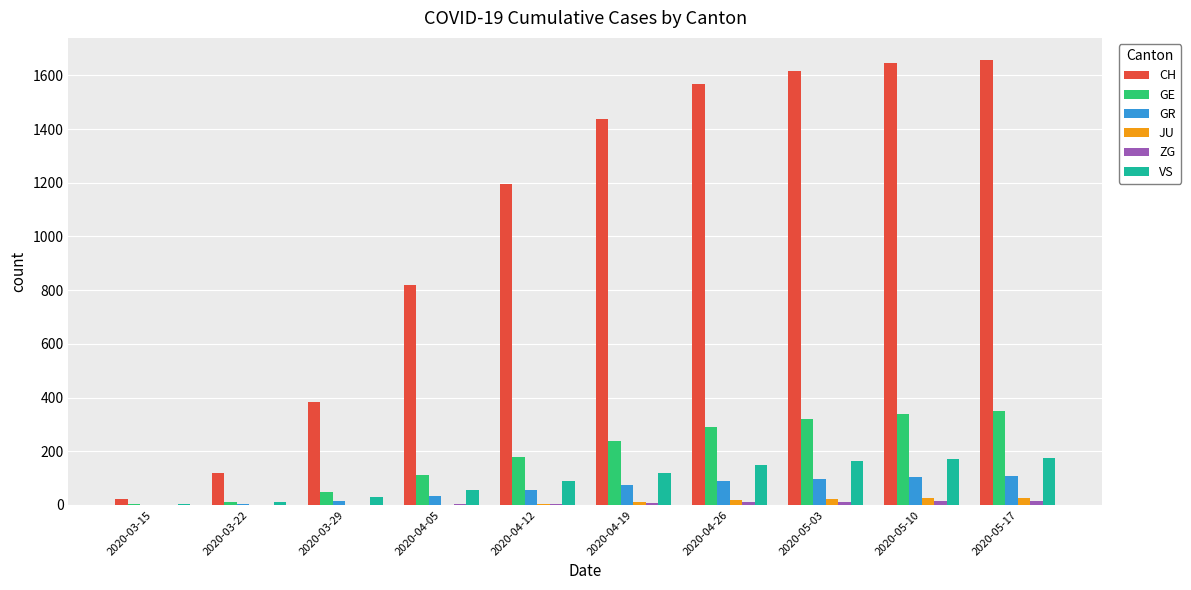

Where is CH nearest to the value 839?

2020-04-05